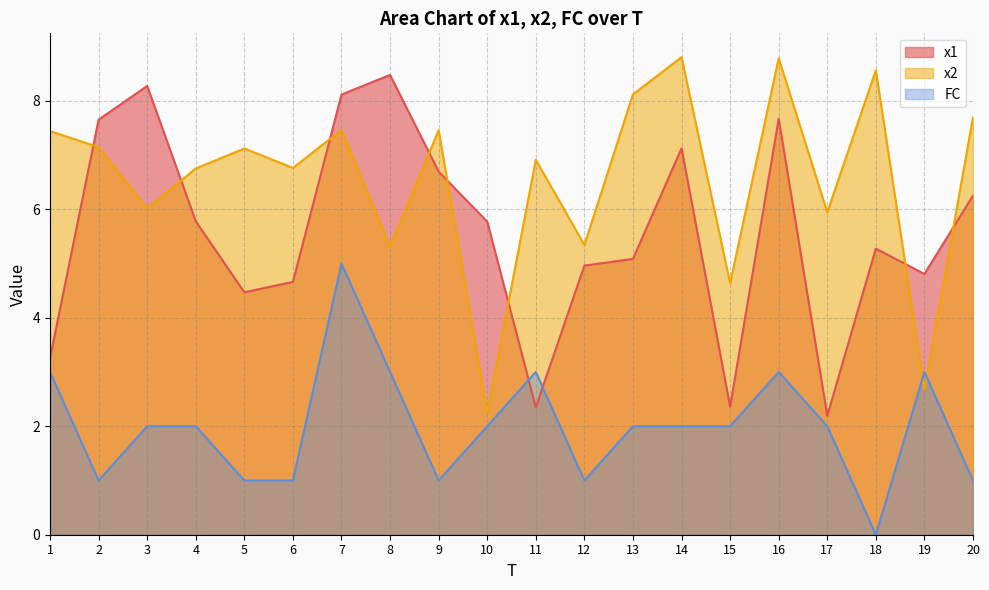

What is the value of the x2 point at the 7th from the left?

7.5